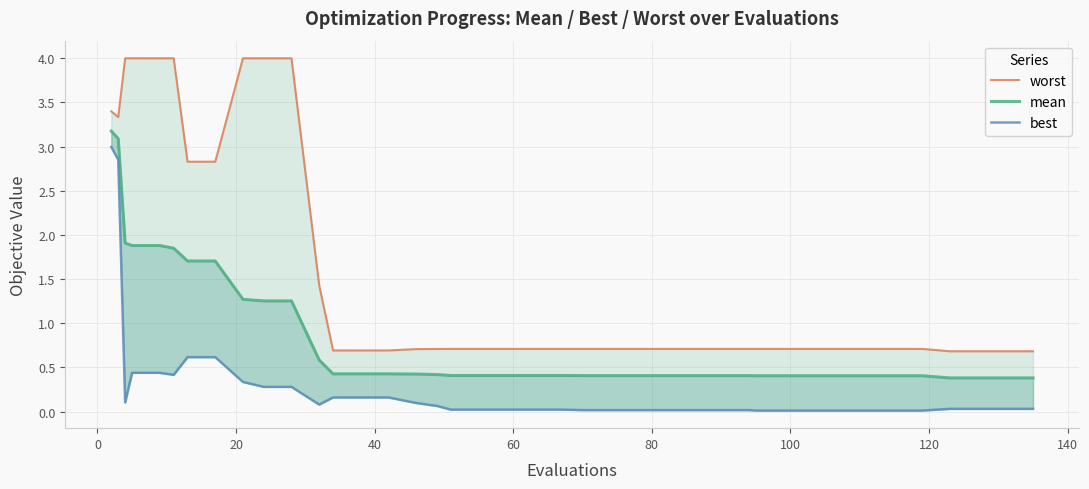

What is the difference between the maximum and minimum values in the worst series?

3.3